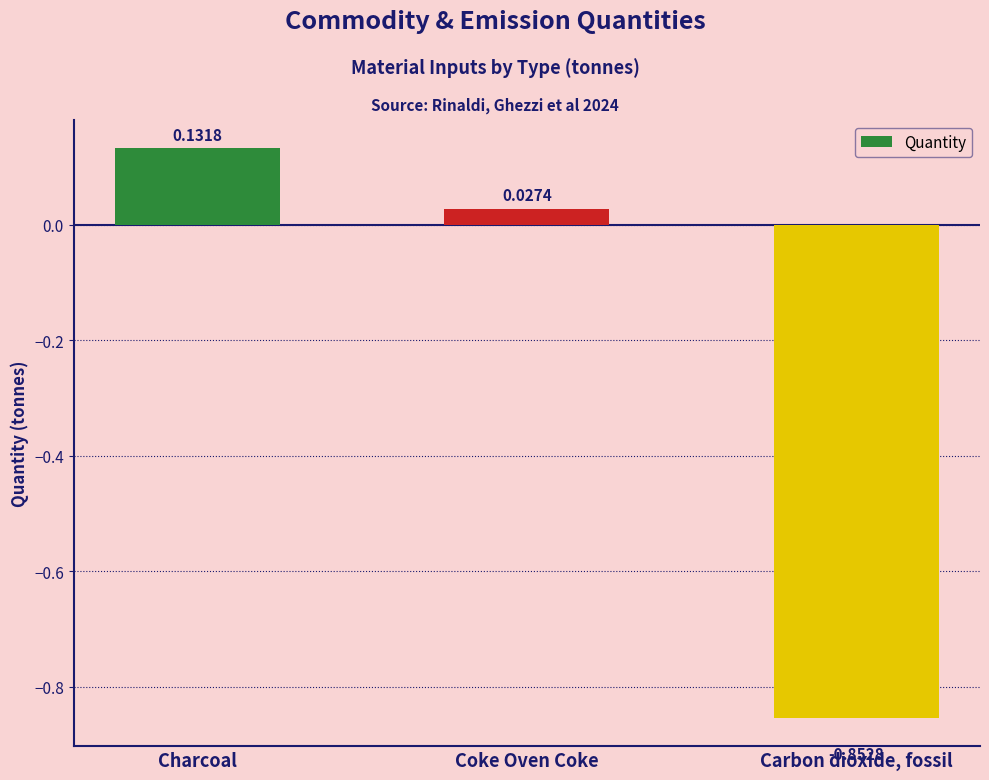

What is the sum of all values?

-0.7